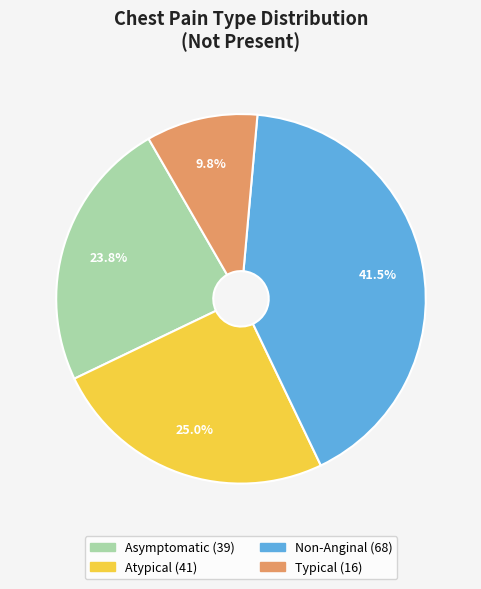

Is it true that Asymptomatic is 24% of the pie?

True